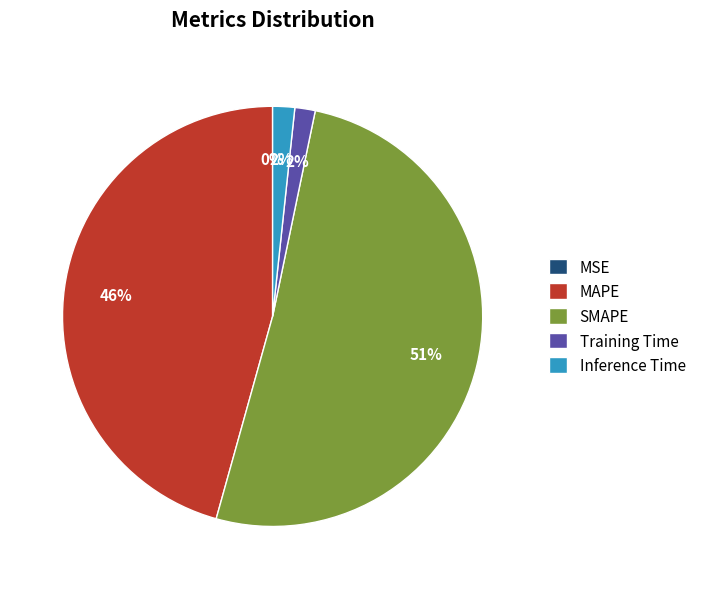

Does Training Time account for over 50% of the chart?

No